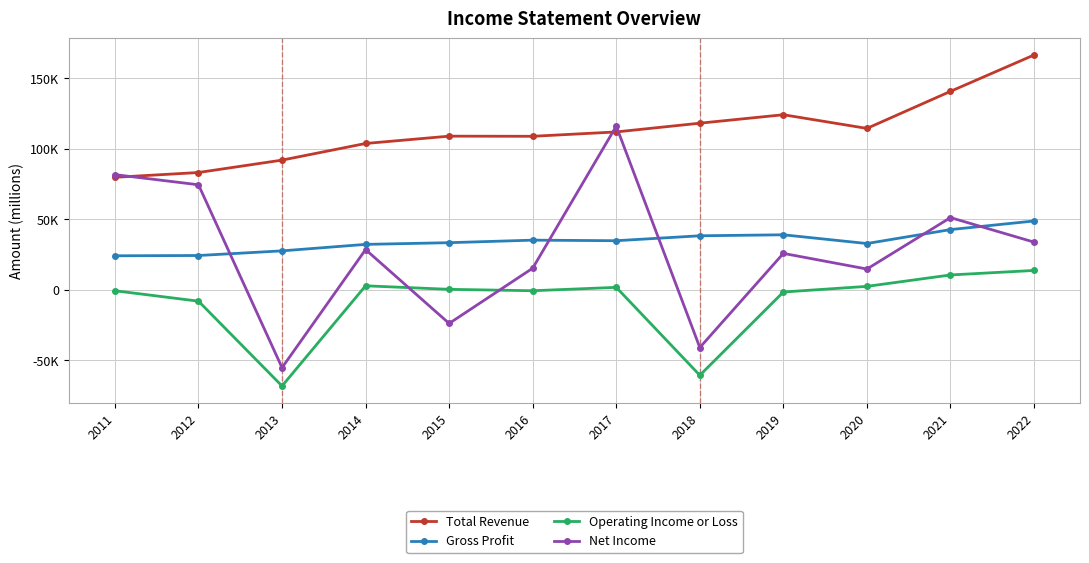

Is it true that Total Revenue equals 64203 at 2017?

False